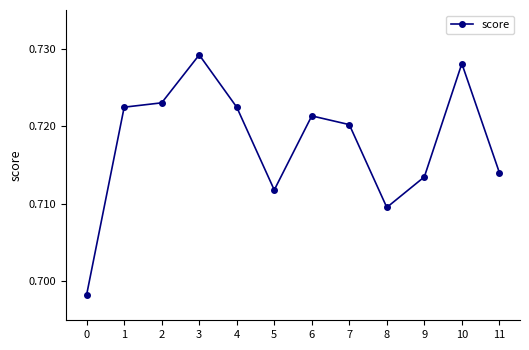

At which category does the chart reach its peak across all series?

3